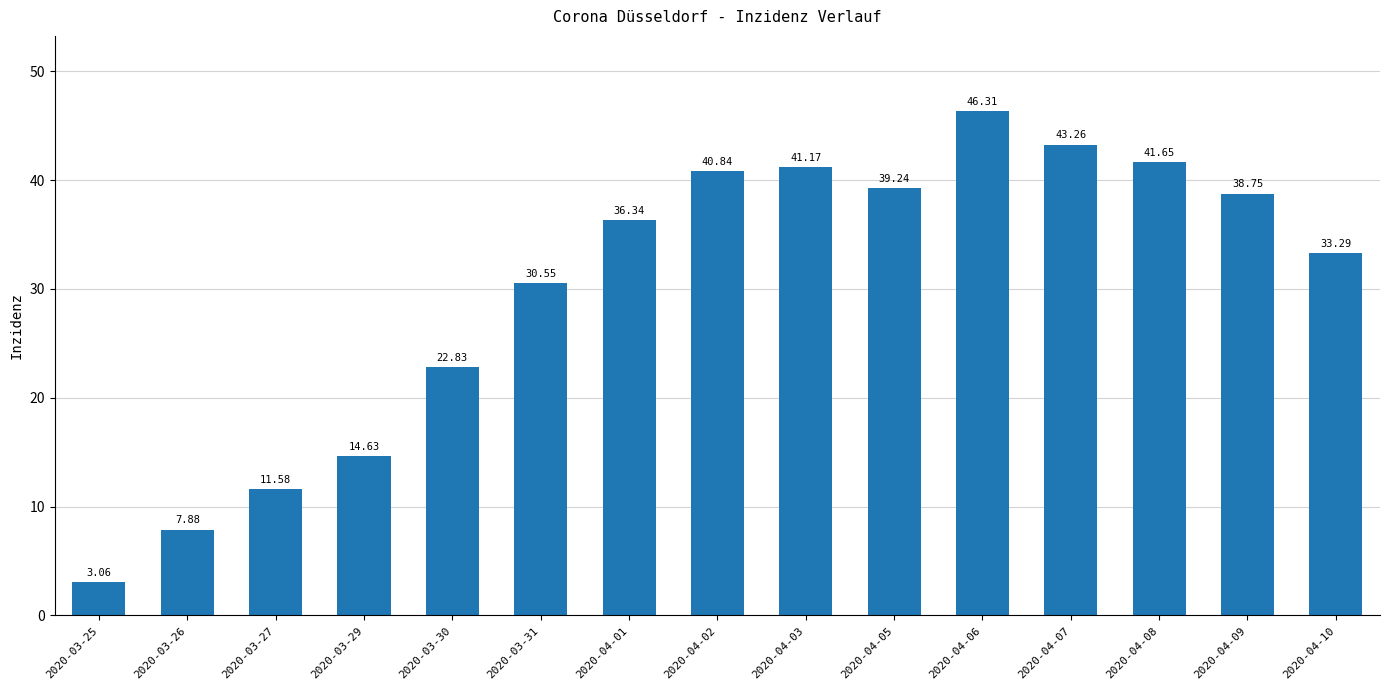

The value at 2020-03-30 is 22.8. True or false?

True